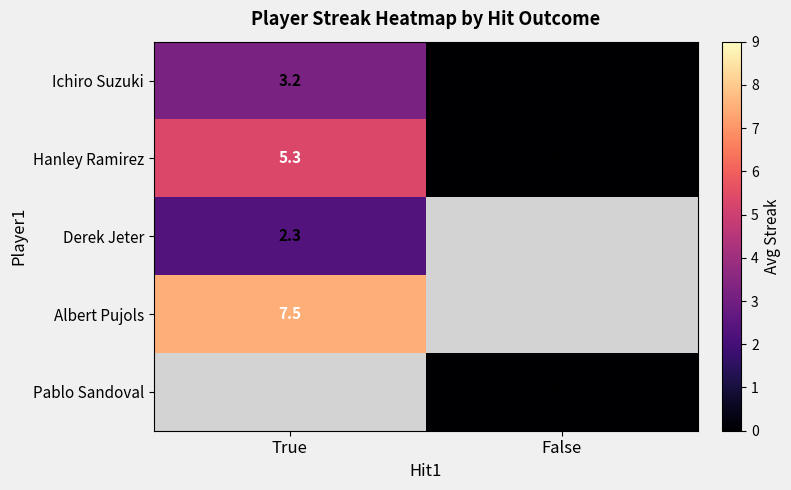

Which category has the highest value in the Hanley Ramirez series?

True